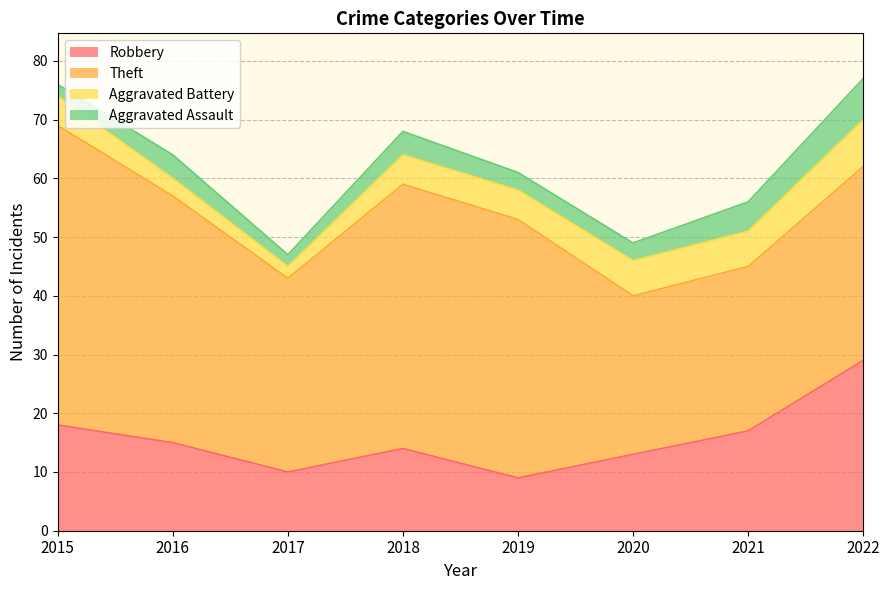

At 2020, list the series in order from largest to smallest.

Theft, Robbery, Aggravated Battery, Aggravated Assault